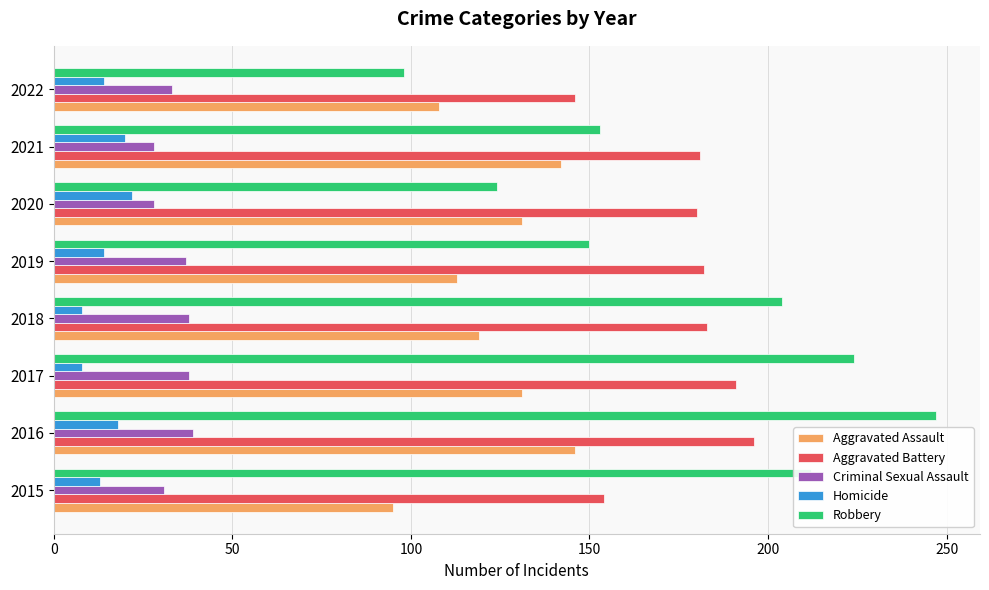

List the series in order of their peak value, lowest first.

Homicide, Criminal Sexual Assault, Aggravated Assault, Aggravated Battery, Robbery